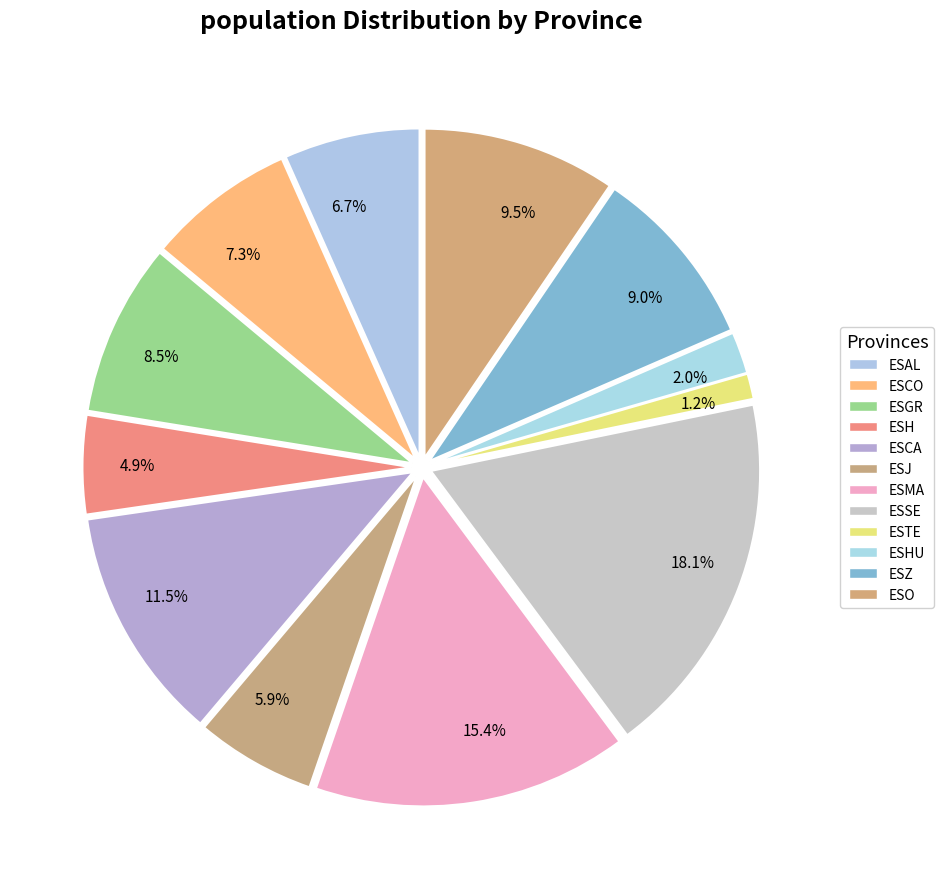

Which has a higher value, ESGR or ESCA?

ESCA